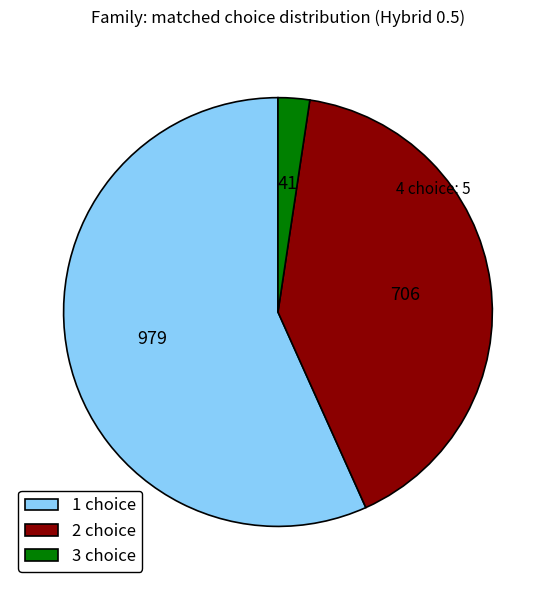

Is the sum of 3 choice and 1 choice greater than half?

Yes